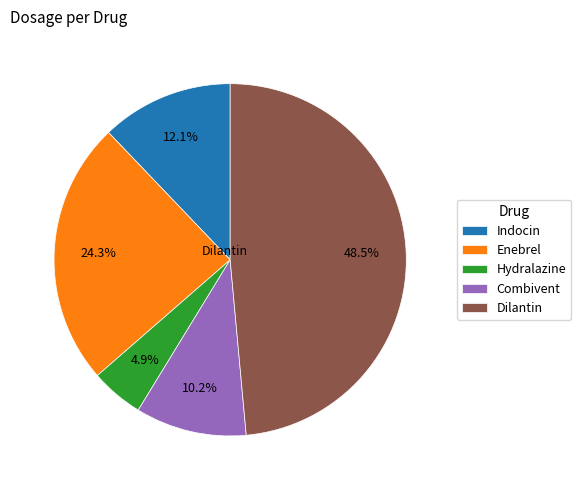

Which slice is the smallest?

Hydralazine